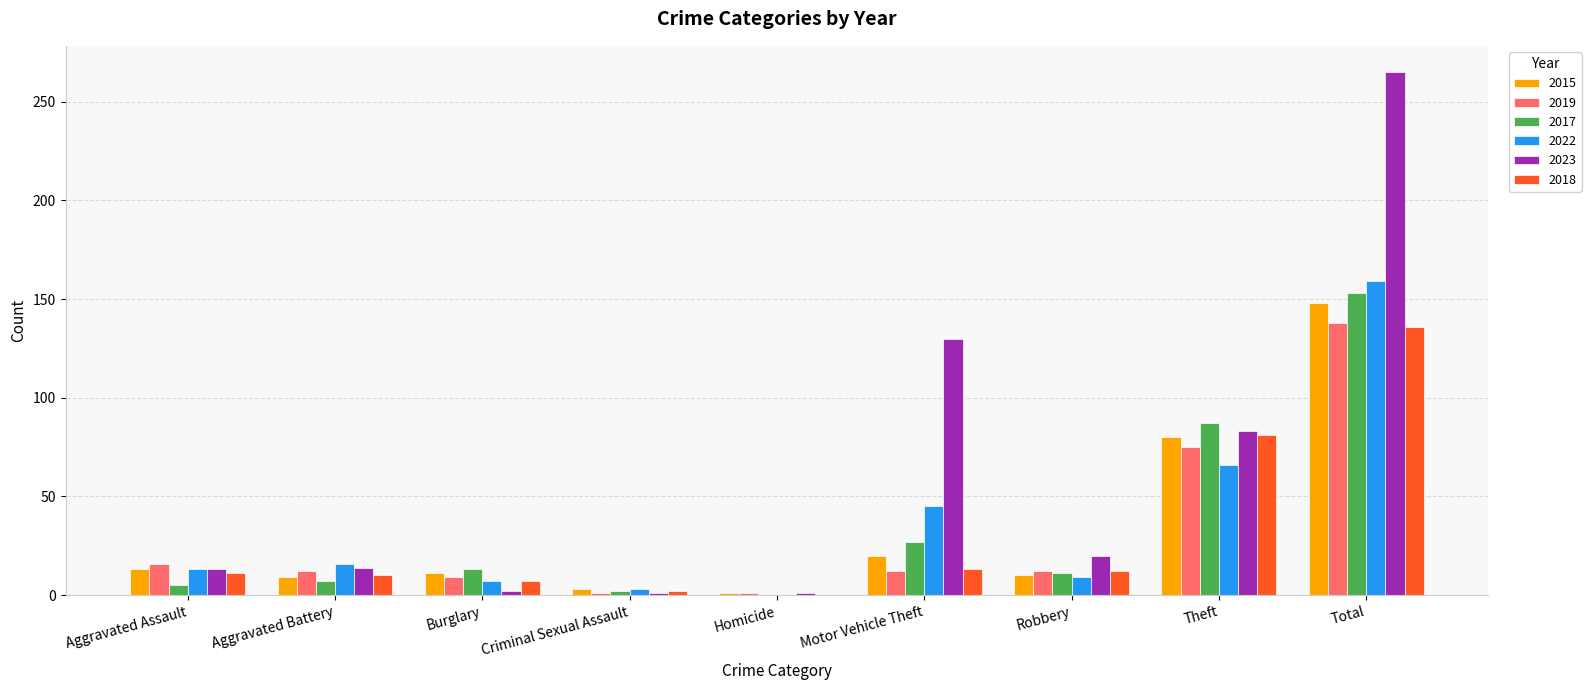

Is it true that 2019 equals 9 at Burglary?

True